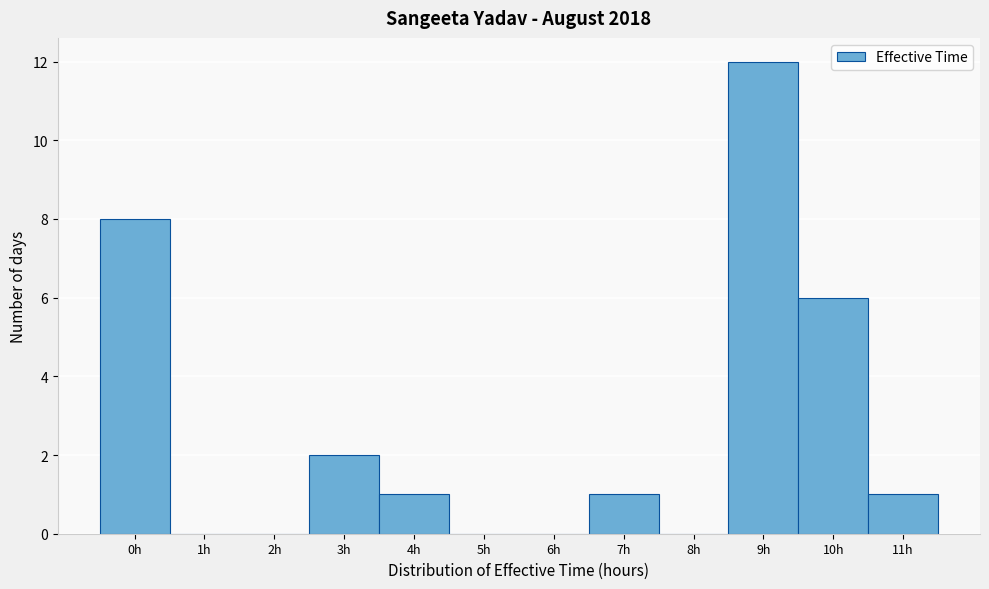

Reading left to right, what are all the values shown in this chart?

0h=8	1h=0	2h=0	3h=2	4h=1	5h=0	6h=0	7h=1	8h=0	9h=12	10h=6	11h=1